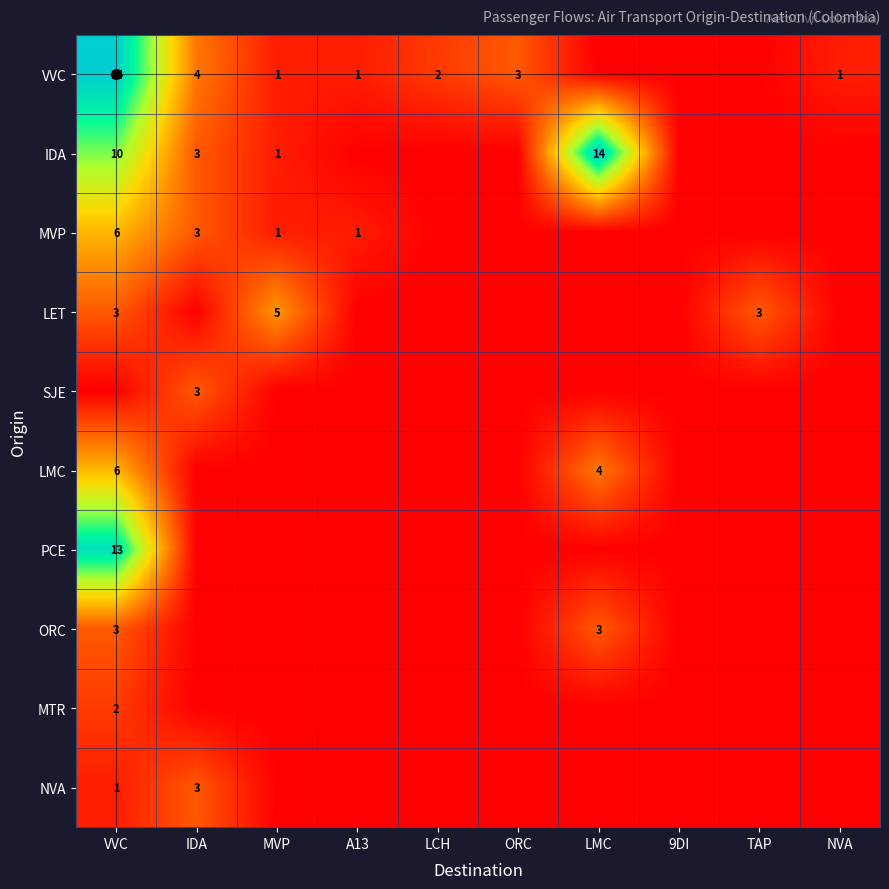

The PCE series shows 22 at VVC. True or false?

False